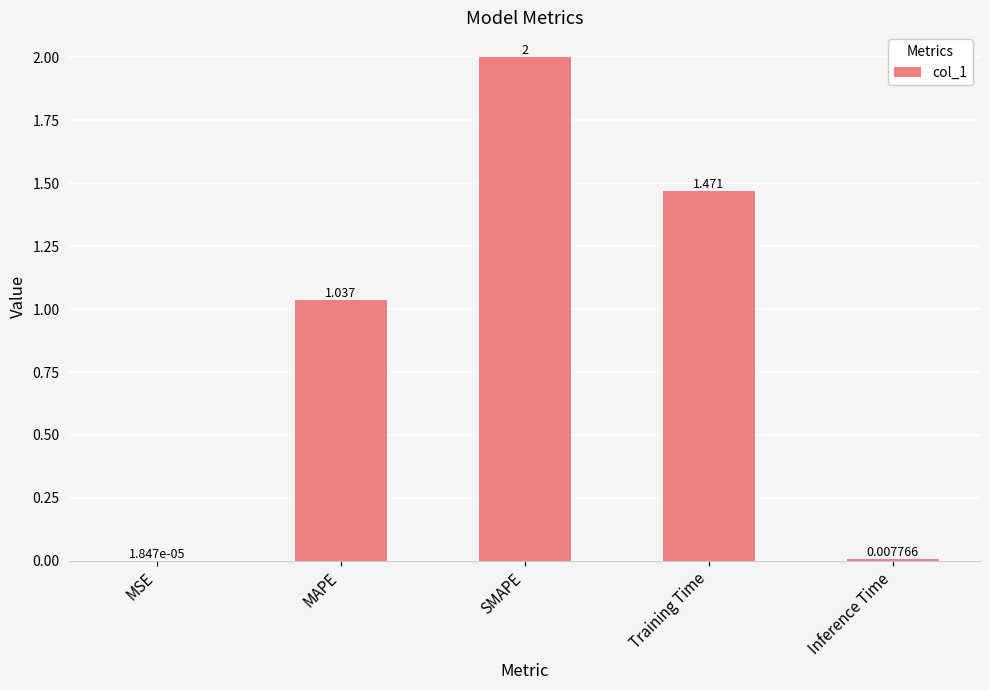

What is the ratio of the value at Training Time to the value at MAPE?

1.4